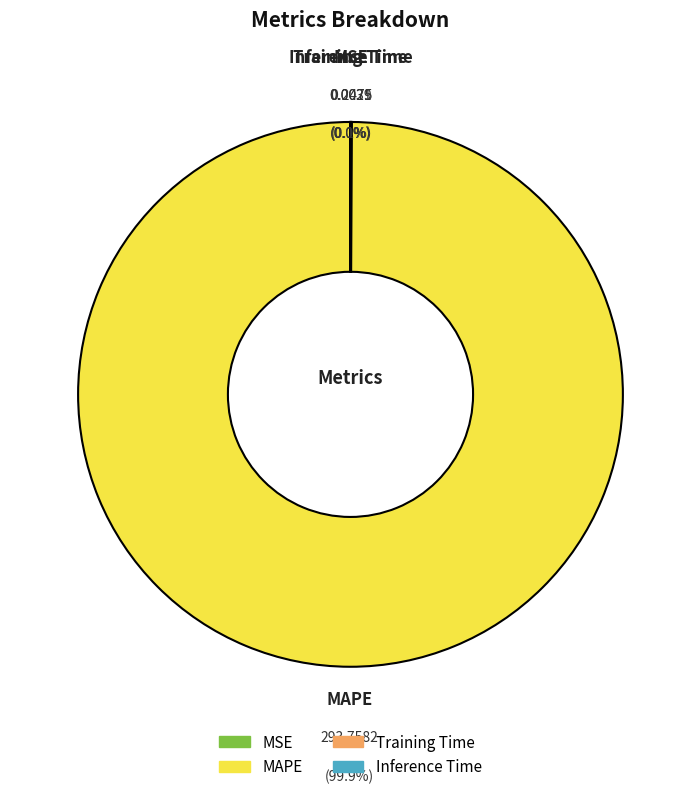

Which slice is the largest?

MAPE